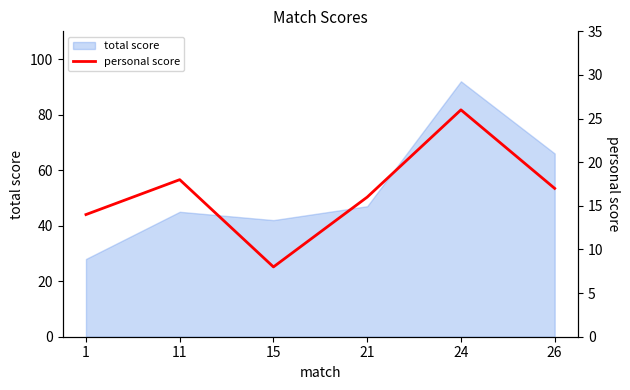

What is the sum of the values at 15 and 21?

24